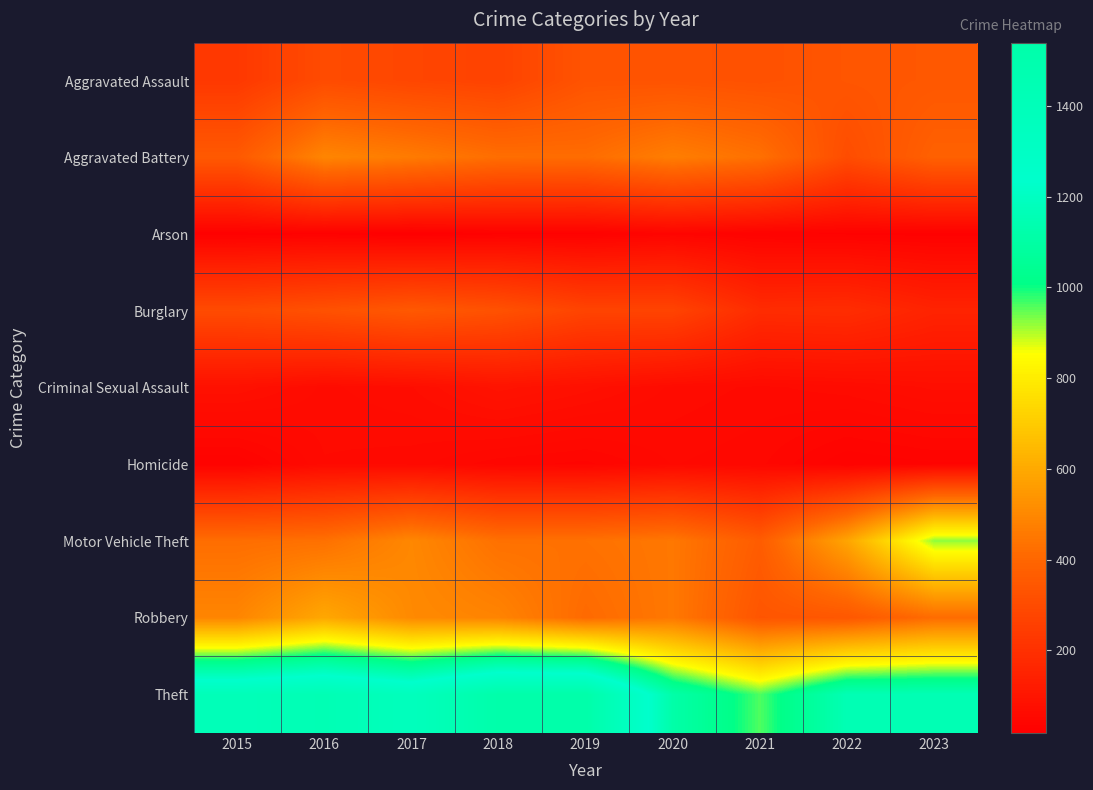

At 2022, list the series in order from smallest to largest.

Arson, Homicide, Criminal Sexual Assault, Burglary, Aggravated Battery, Aggravated Assault, Robbery, Motor Vehicle Theft, Theft